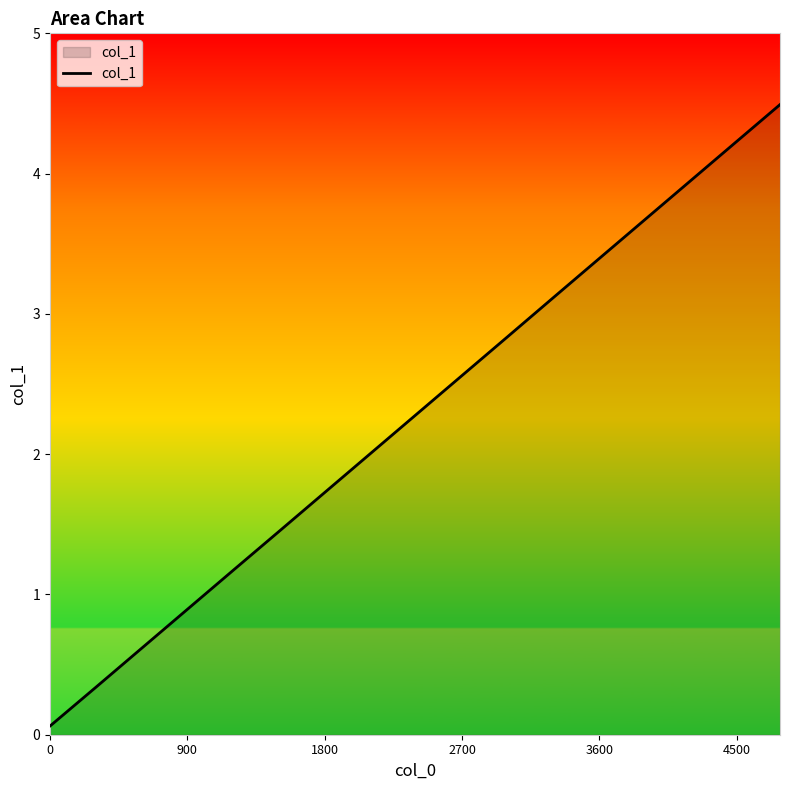

What is the difference between the maximum and minimum values?

4.4